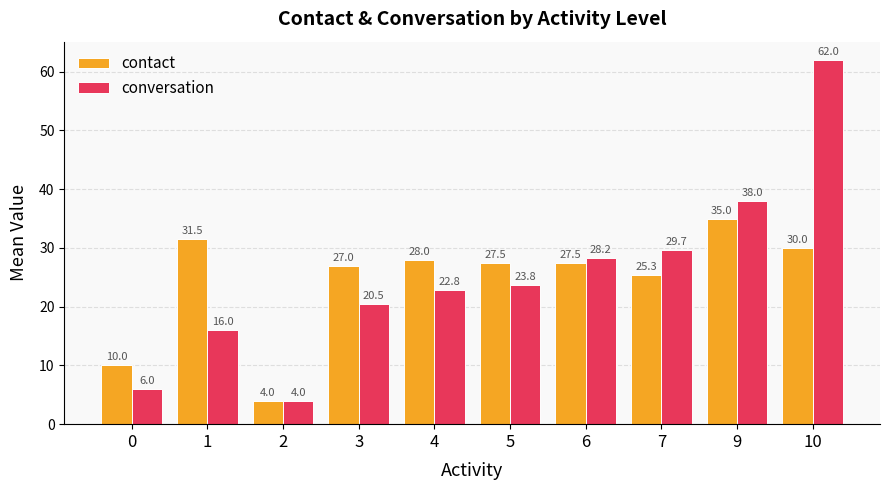

Read the conversation value at 5.

23.8